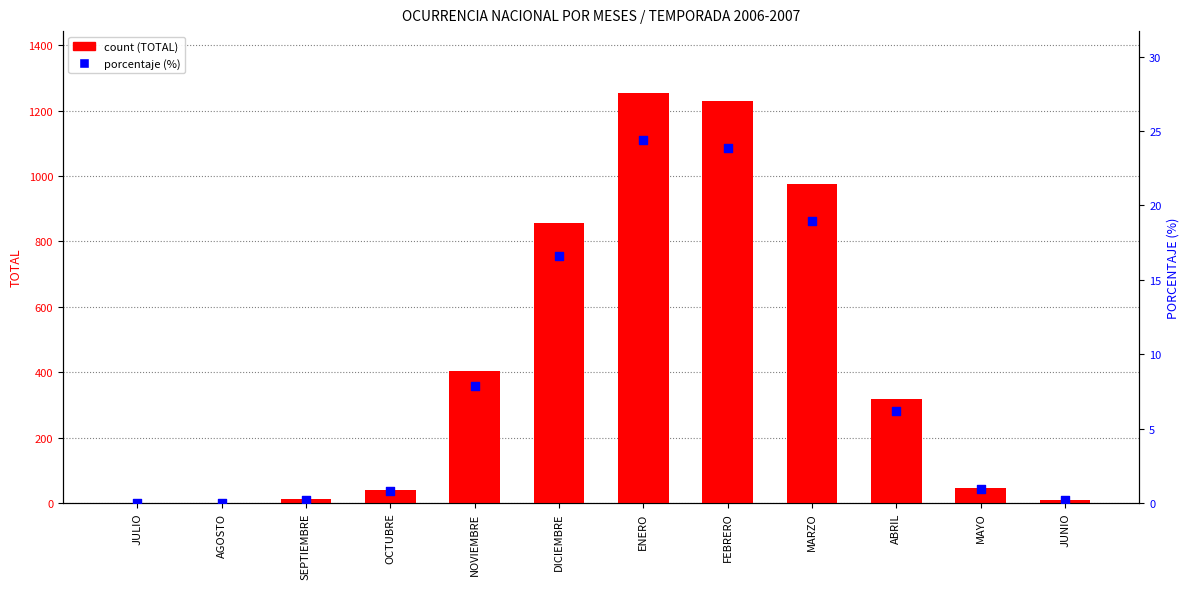

What is the total value across all series at DICIEMBRE?

871.6